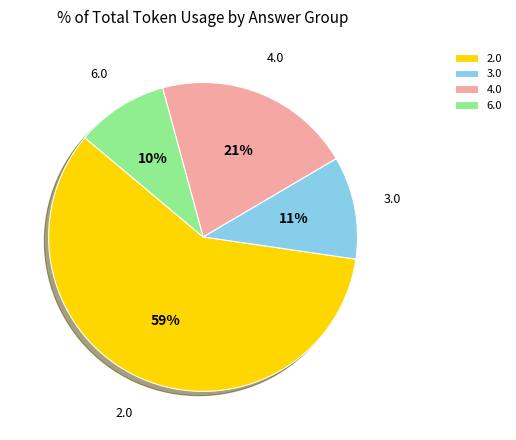

To the nearest percent, what is the difference between the largest and smallest slice percentages?

49%